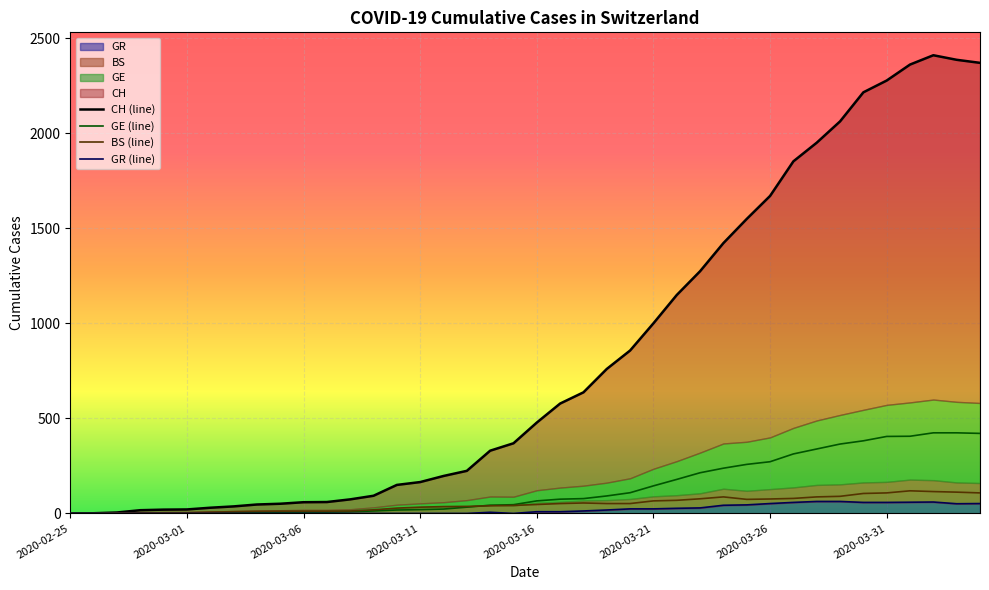

What position from the right is 19?

21